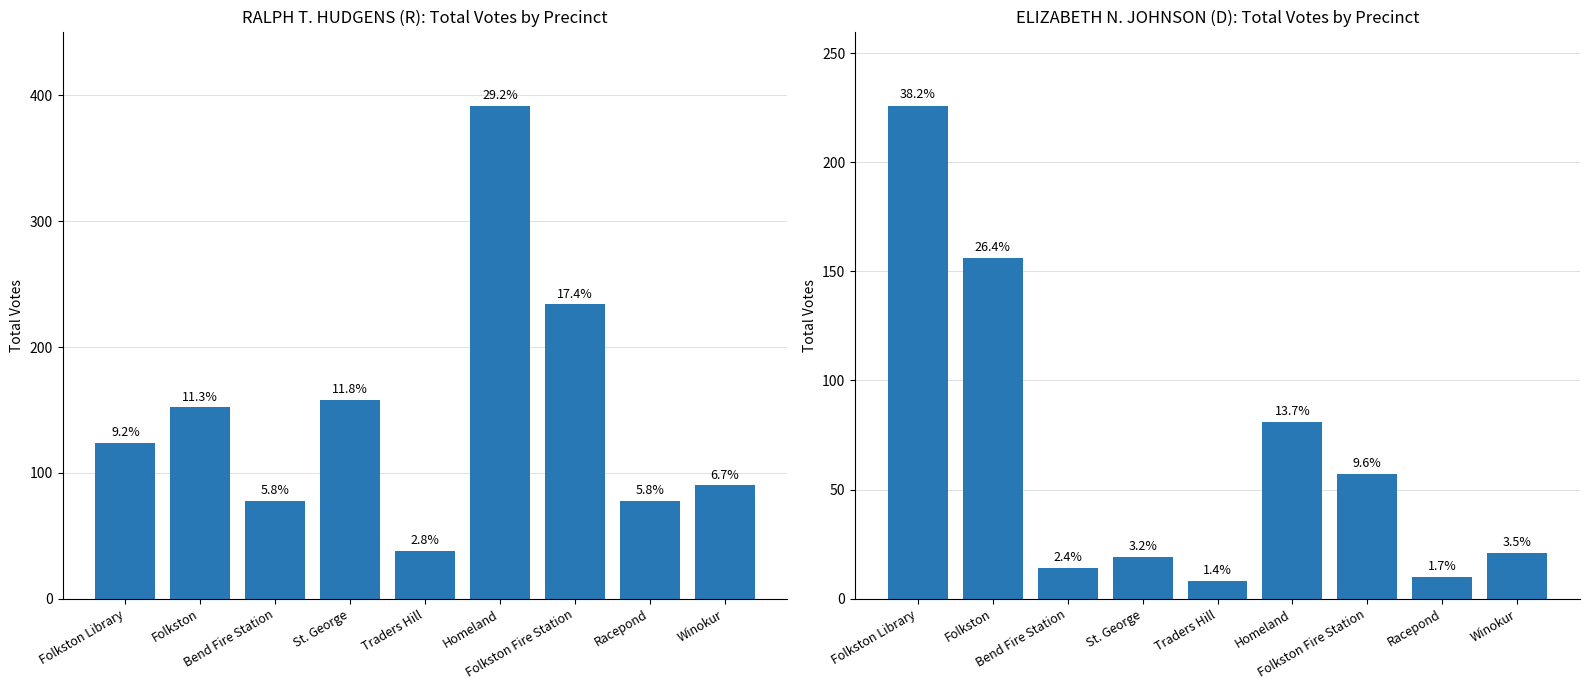

What is the difference between the ELIZABETH N. JOHNSON (D) values at Folkston Fire Station and Traders Hill?

49